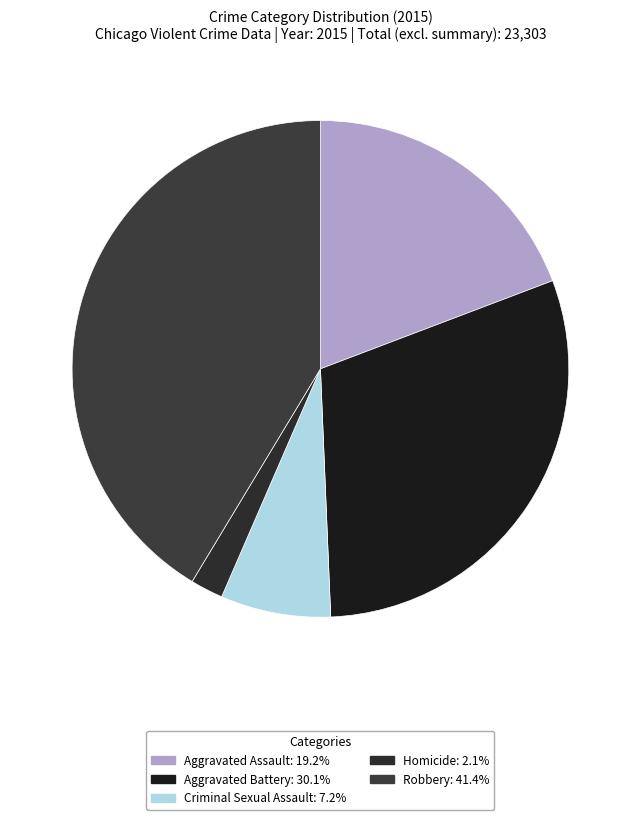

Count the number of slices in the pie.

5